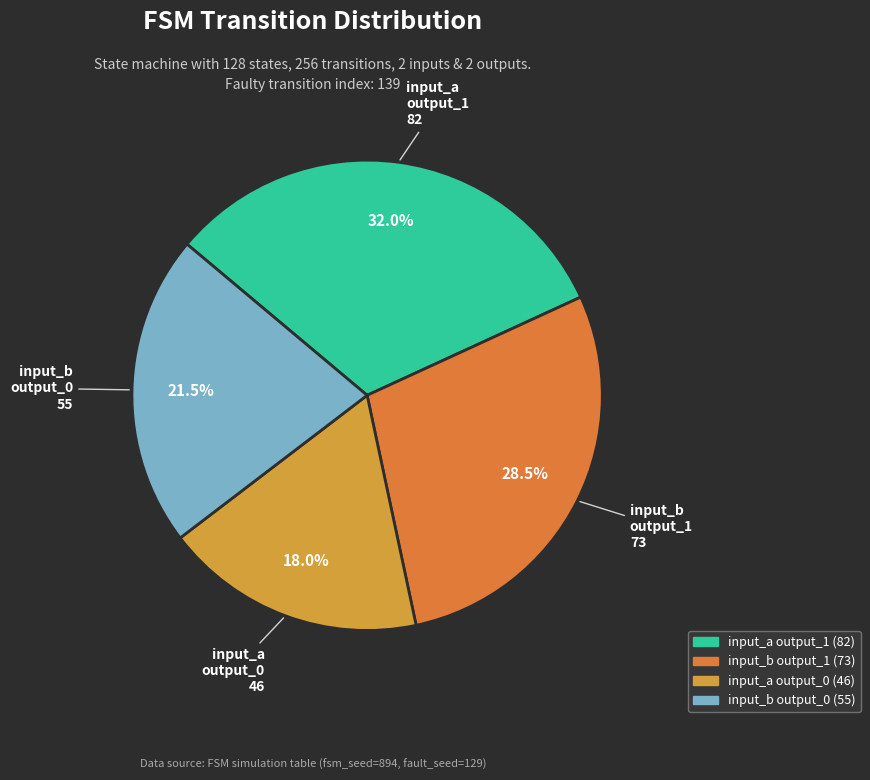

Rank the categories by value from highest to lowest.

input_a output_1, input_b output_1, input_b output_0, input_a output_0